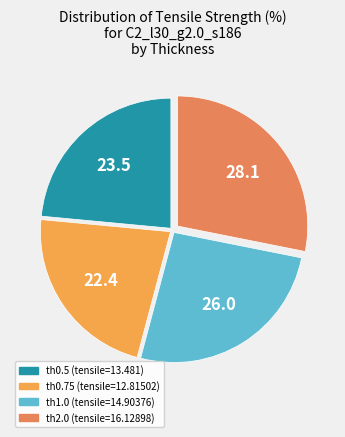

What percentage do th0.75 and th2.0 together represent?

50.5%